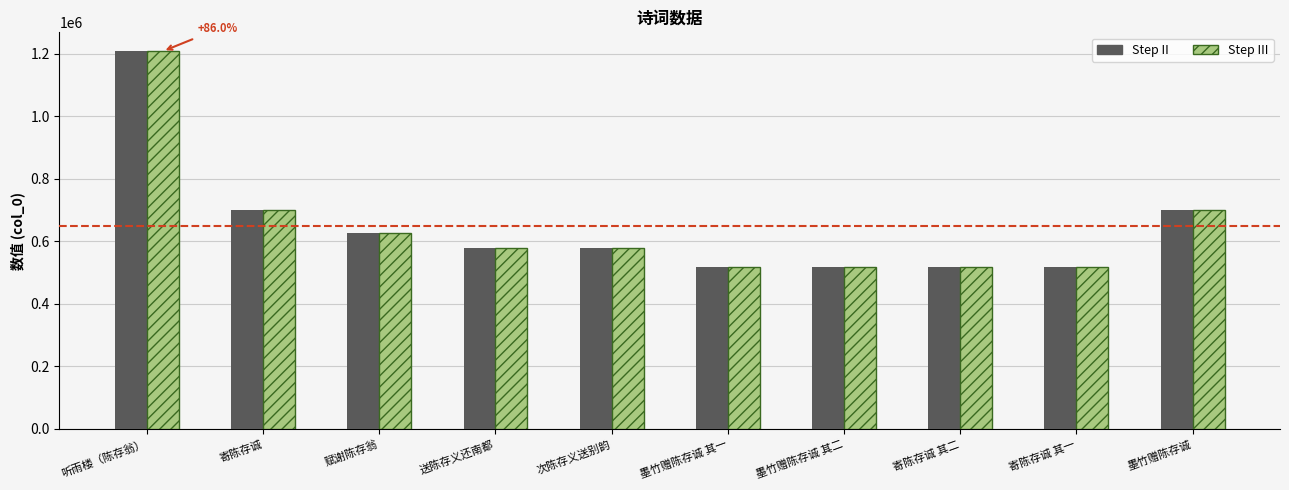

What is the greatest value displayed?

1208788